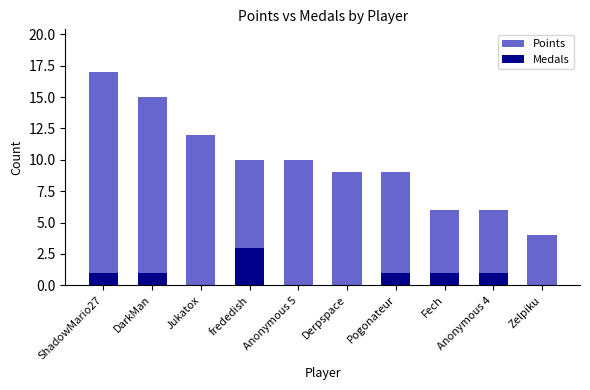

Between DarkMan and Jukatox, which is larger?

DarkMan